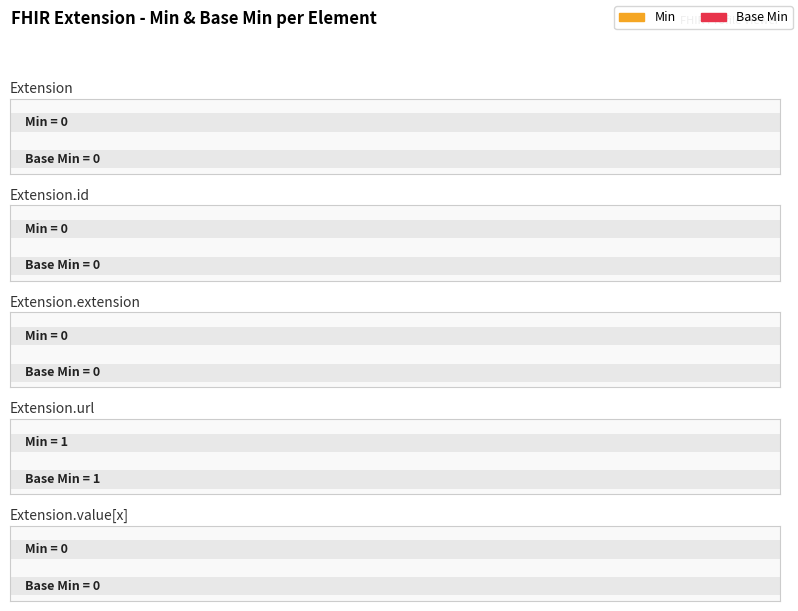

Between Extension and Extension.url, which is larger?

Extension.url